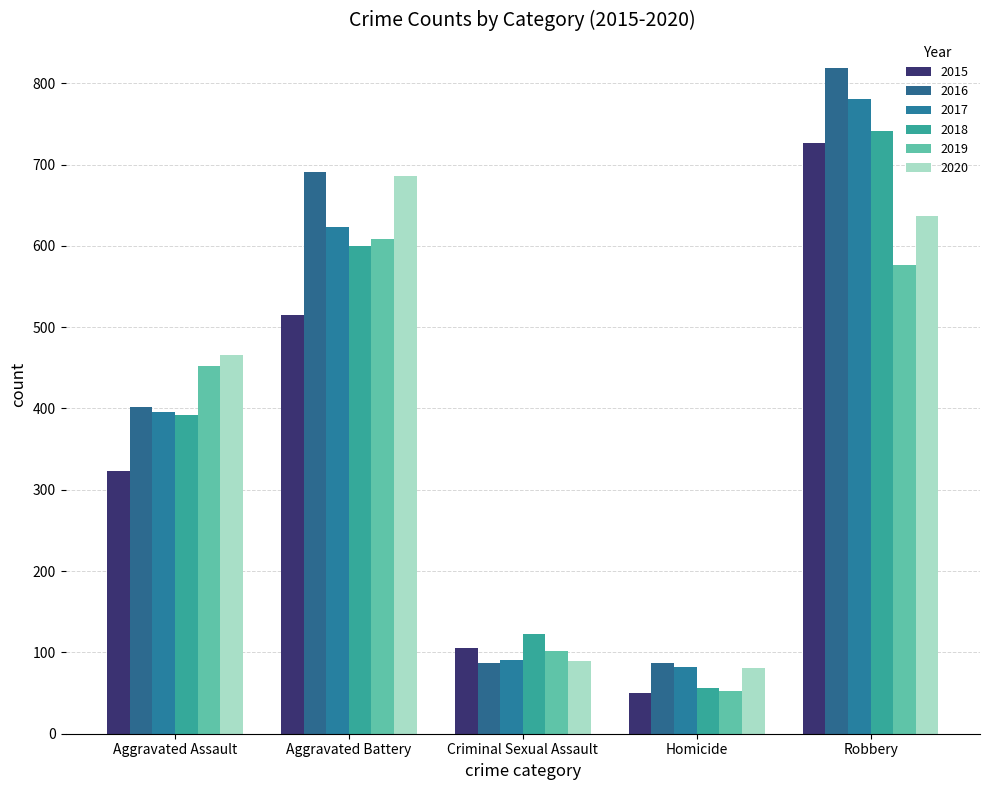

How many bars are there in total?

30